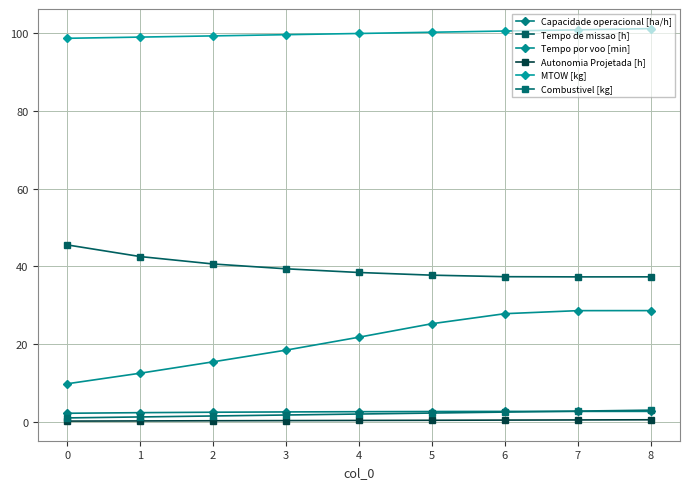

Between which two adjacent categories do Capacidade operacional [ha/h] and Combustivel [kg] first intersect?

6 and 7